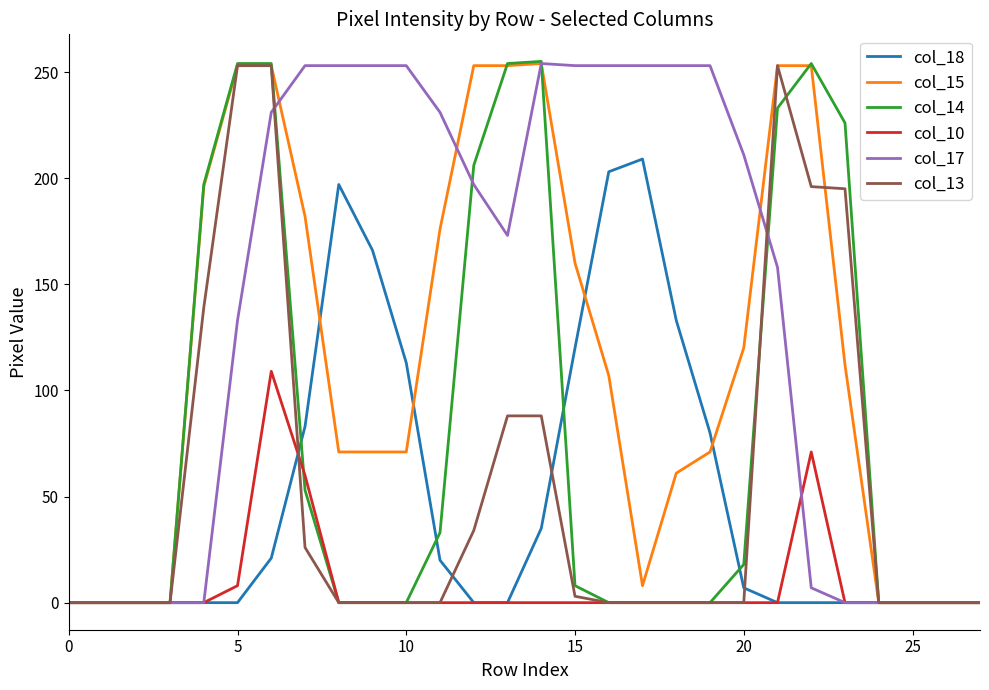

Count the number of data series in this chart.

6